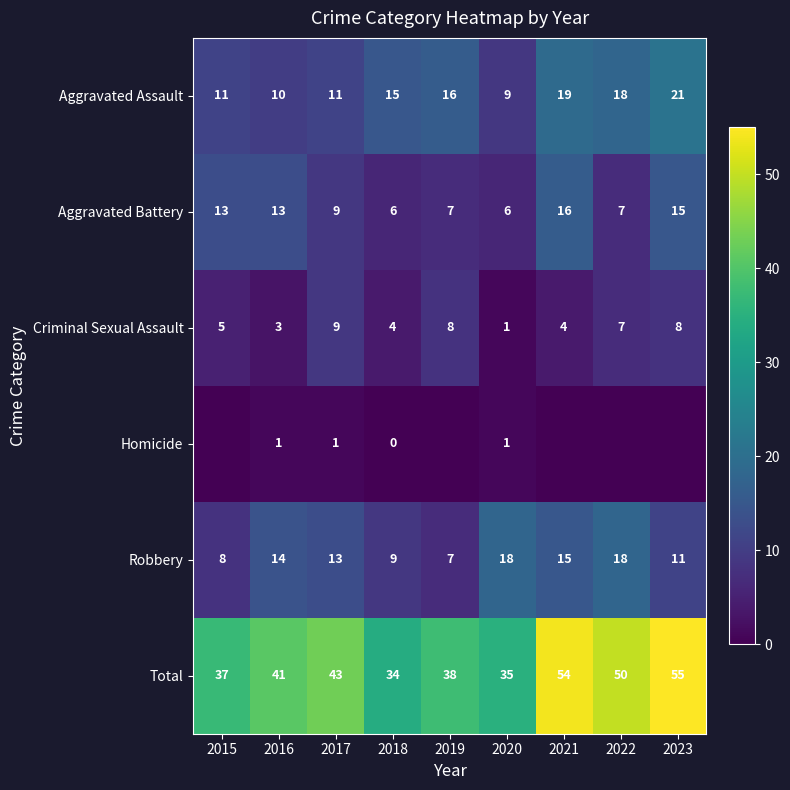

What is the approximate value of Aggravated Battery at 2020, to the nearest 10?

10